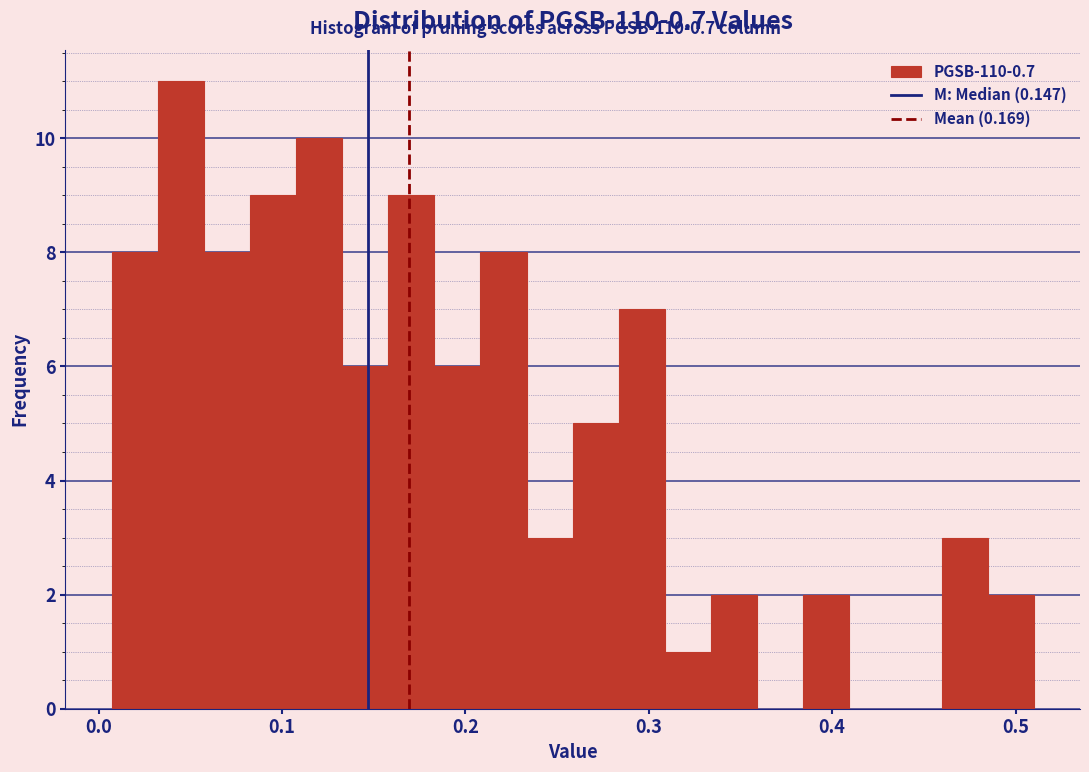

Read against the x-axis, roughly where is the centre of the tallest bar?

0.04